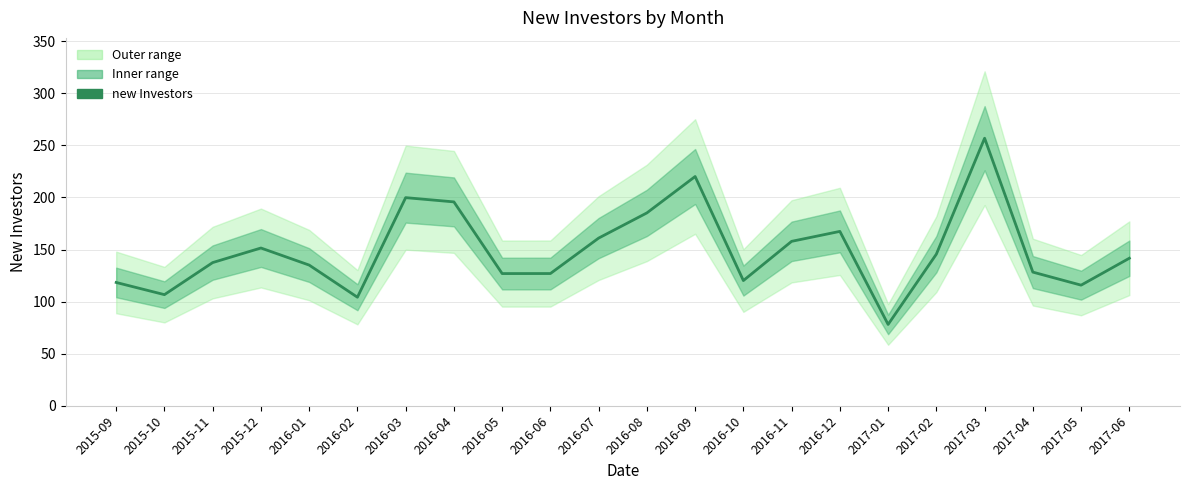

What is the average value?

149.1